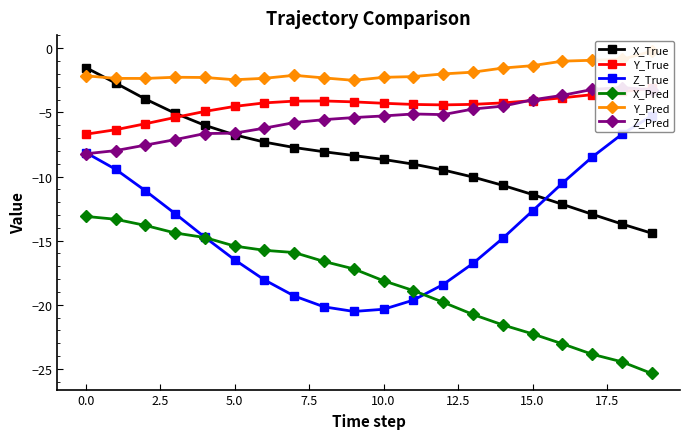

True or false: X_Pred and X_True intersect in this chart.

False